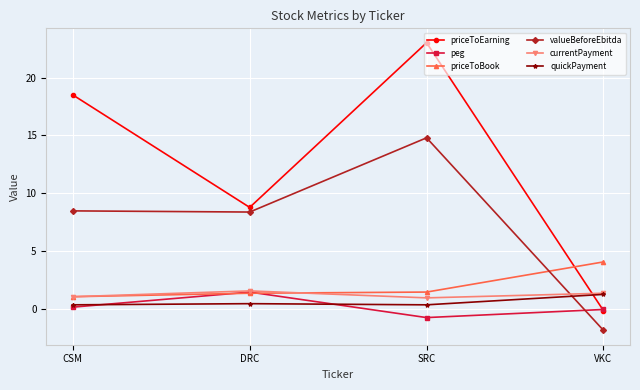

What is the label of the 4th point from the right?

CSM